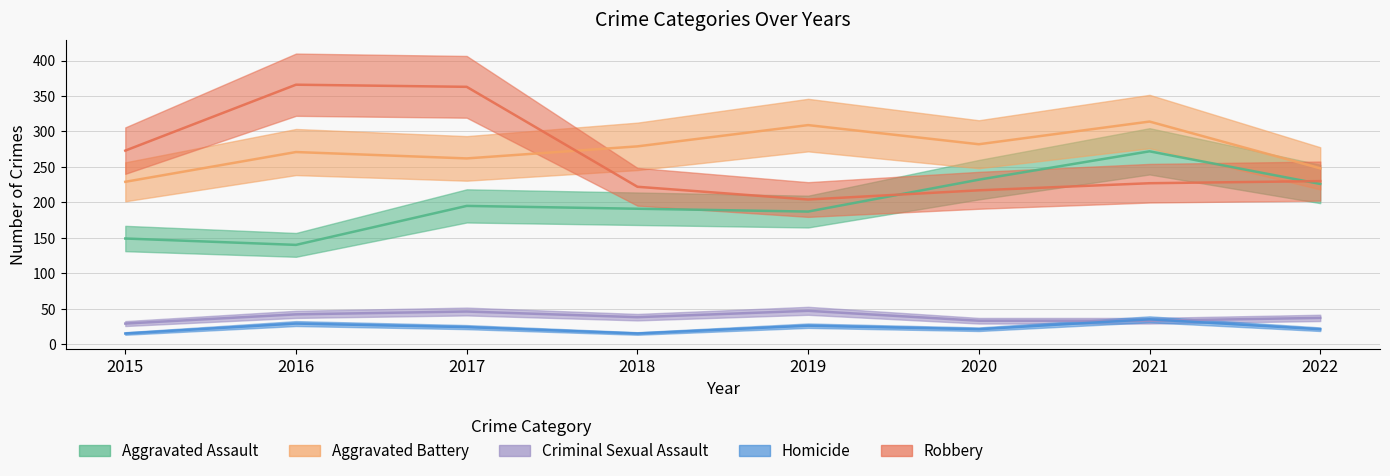

What is the sum of all Robbery values?

2102